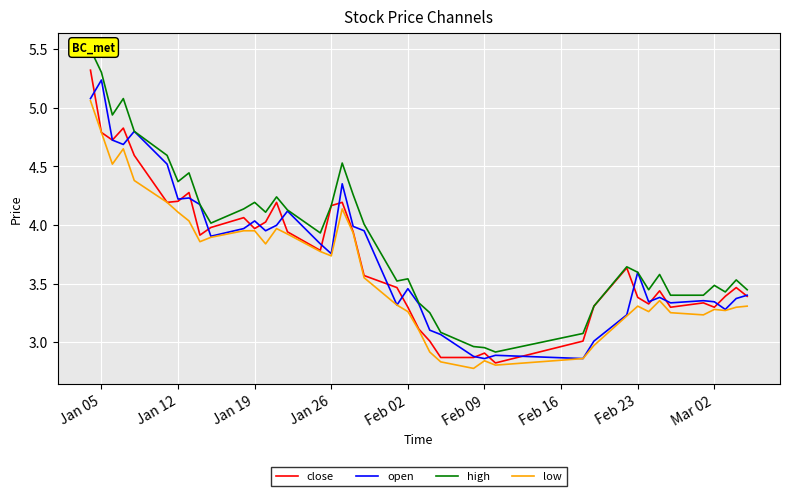

True or false: low has a value of 1.5 at Jan 12.

False